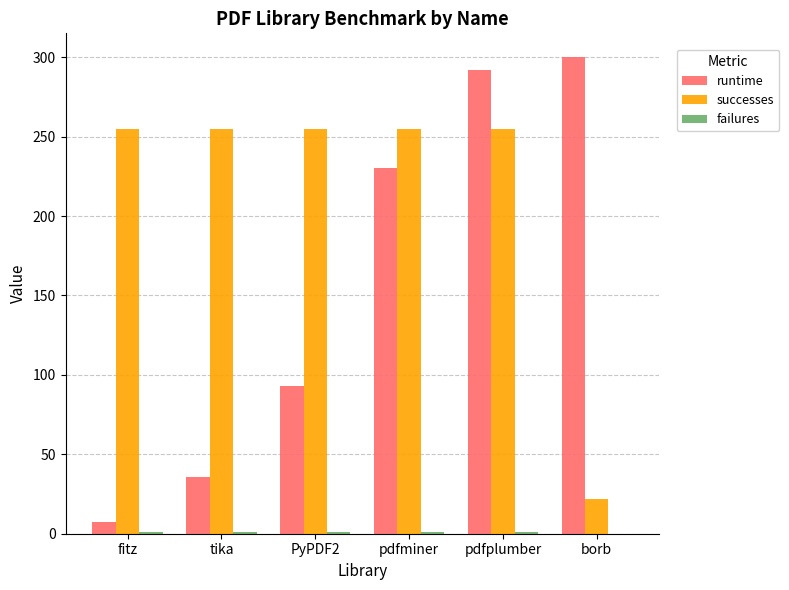

What is the highest value of the runtime series?

300.0